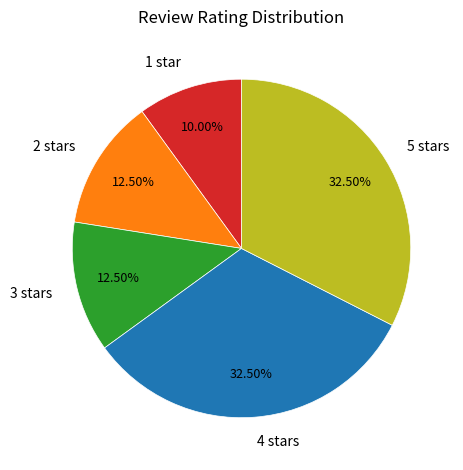

How many segments does this pie chart have?

5